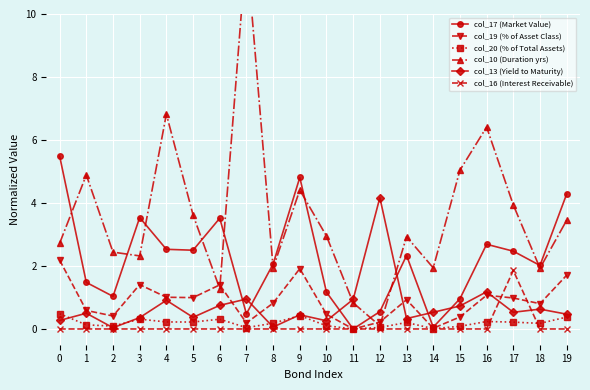

List the series in order of their peak value, lowest first.

col_20 (% of Total Assets), col_16 (Interest Receivable), col_19 (% of Asset Class), col_13 (Yield to Maturity), col_17 (Market Value), col_10 (Duration yrs)